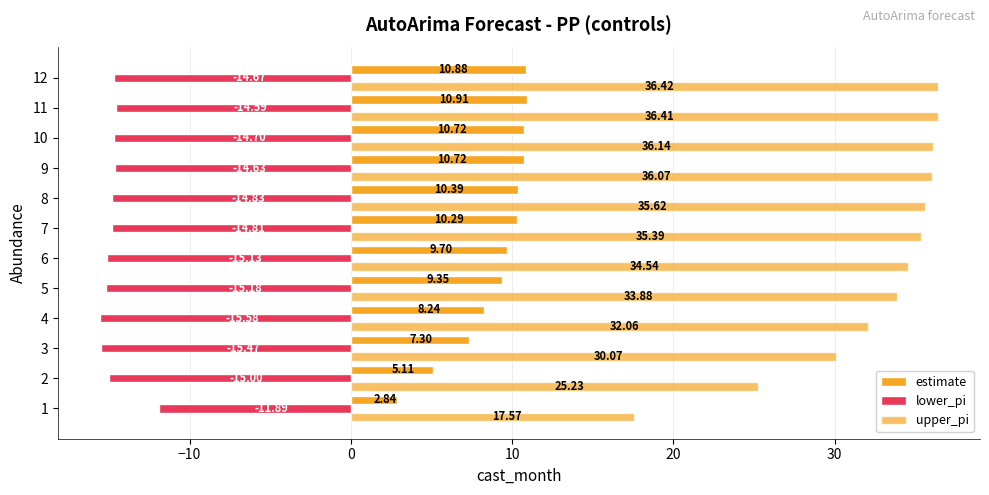

Reading left to right, what are all the values shown in this chart?

estimate: 2.8	5.1	7.3	8.2	9.4	9.7	10.3	10.4	10.7	10.7	10.9	10.9
lower_pi: -11.9	-15.0	-15.5	-15.6	-15.2	-15.1	-14.8	-14.8	-14.6	-14.7	-14.6	-14.7
upper_pi: 17.6	25.2	30.1	32.1	33.9	34.5	35.4	35.6	36.1	36.1	36.4	36.4